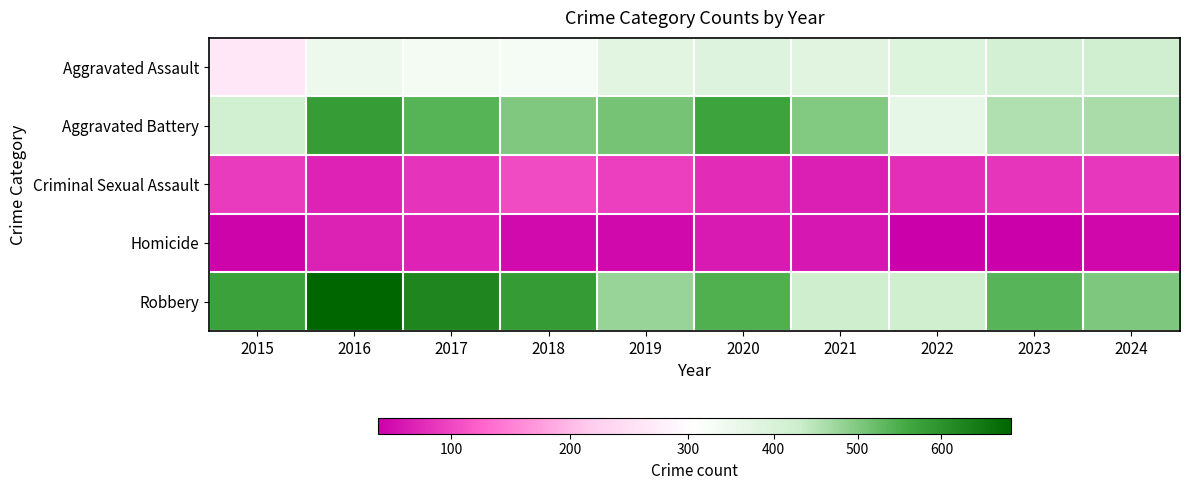

Which series has the largest total across all categories?

Robbery